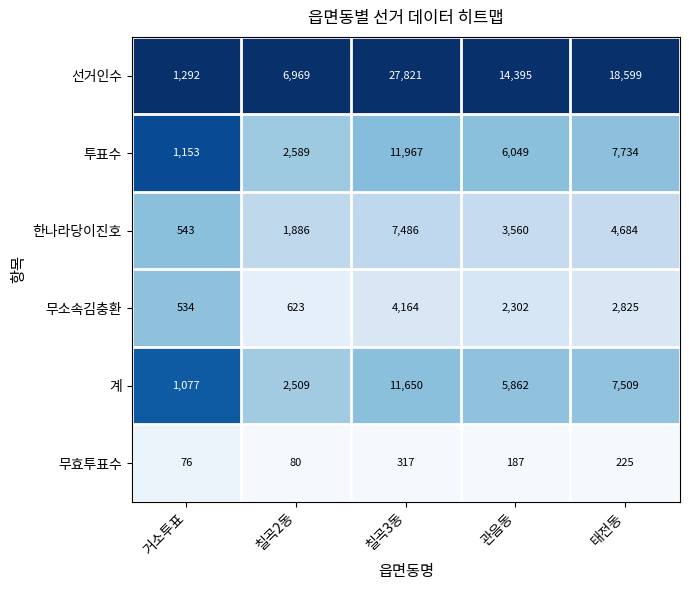

Reading right to left, extract all data points from this chart.

선거인수: 태전동=18599	관음동=14395	칠곡3동=27821	칠곡2동=6969	거소투표=1292
투표수: 태전동=7734	관음동=6049	칠곡3동=11967	칠곡2동=2589	거소투표=1153
한나라당이진호: 태전동=4684	관음동=3560	칠곡3동=7486	칠곡2동=1886	거소투표=543
무소속김충환: 태전동=2825	관음동=2302	칠곡3동=4164	칠곡2동=623	거소투표=534
계: 태전동=7509	관음동=5862	칠곡3동=11650	칠곡2동=2509	거소투표=1077
무효투표수: 태전동=225	관음동=187	칠곡3동=317	칠곡2동=80	거소투표=76